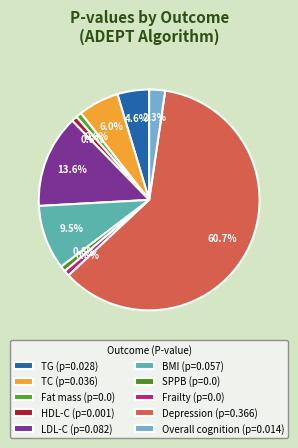

How many segments does this pie chart have?

10